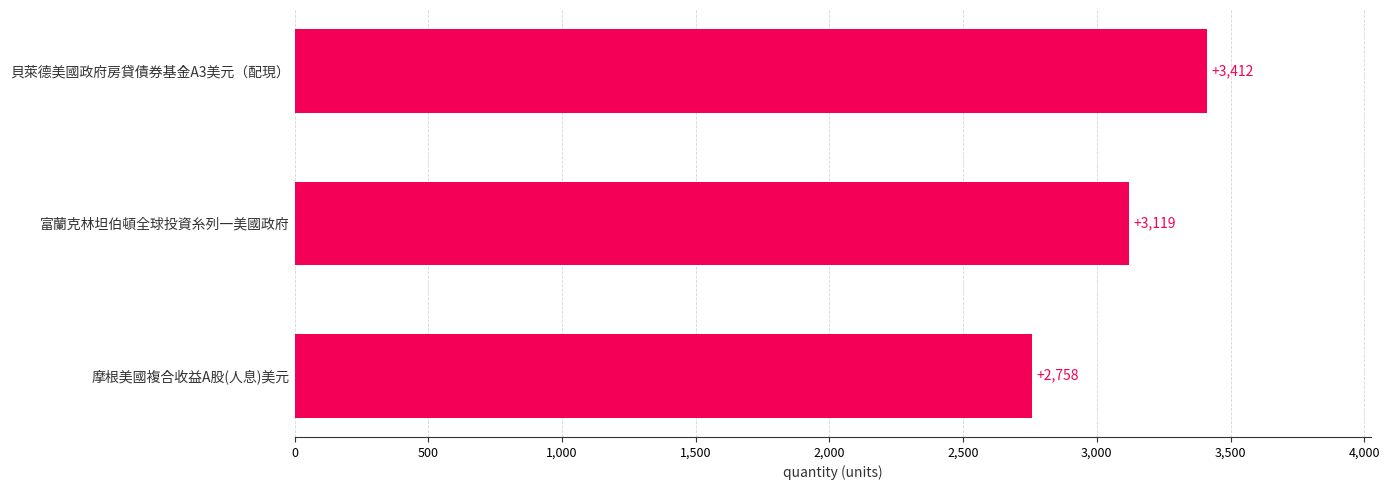

What is the approximate value at 摩根美國複合收益A股(人息)美元?

2758.1